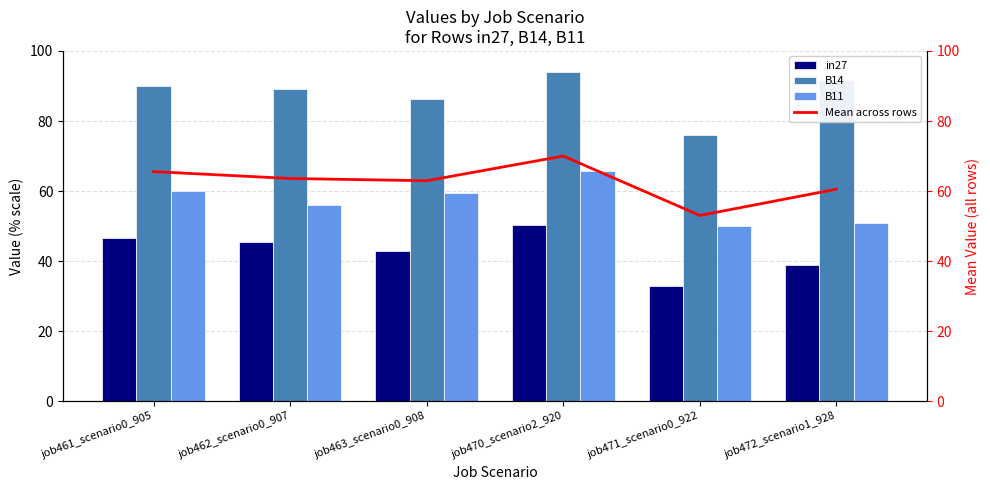

Reading left to right, what are all the values shown in this chart?

in27: job461_scenario0_905=46.6	job462_scenario0_907=45.6	job463_scenario0_908=43.0	job470_scenario2_920=50.2	job471_scenario0_922=33.0	job472_scenario1_928=39.0
B14: job461_scenario0_905=90.0	job462_scenario0_907=89.0	job463_scenario0_908=86.3	job470_scenario2_920=94.1	job471_scenario0_922=76.0	job472_scenario1_928=91.6
B11: job461_scenario0_905=60.1	job462_scenario0_907=56.2	job463_scenario0_908=59.5	job470_scenario2_920=65.7	job471_scenario0_922=50.2	job472_scenario1_928=51.0
Mean across rows: job461_scenario0_905=65.6	job462_scenario0_907=63.6	job463_scenario0_908=63.0	job470_scenario2_920=70.0	job471_scenario0_922=53.0	job472_scenario1_928=60.5